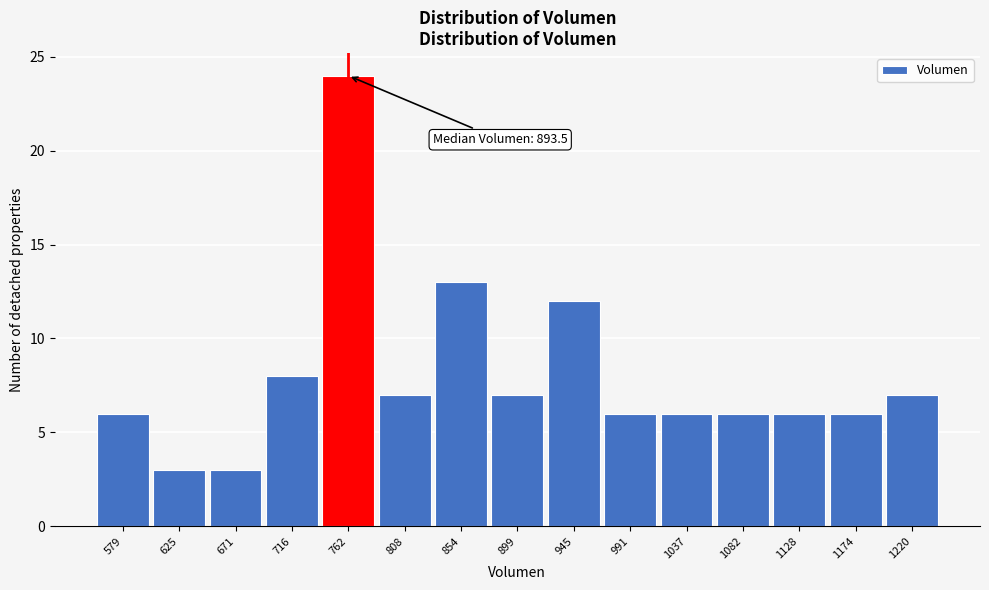

Reading left to right, transcribe all the data shown in this chart.

6	3	3	8	24	7	13	7	12	6	6	6	6	6	7